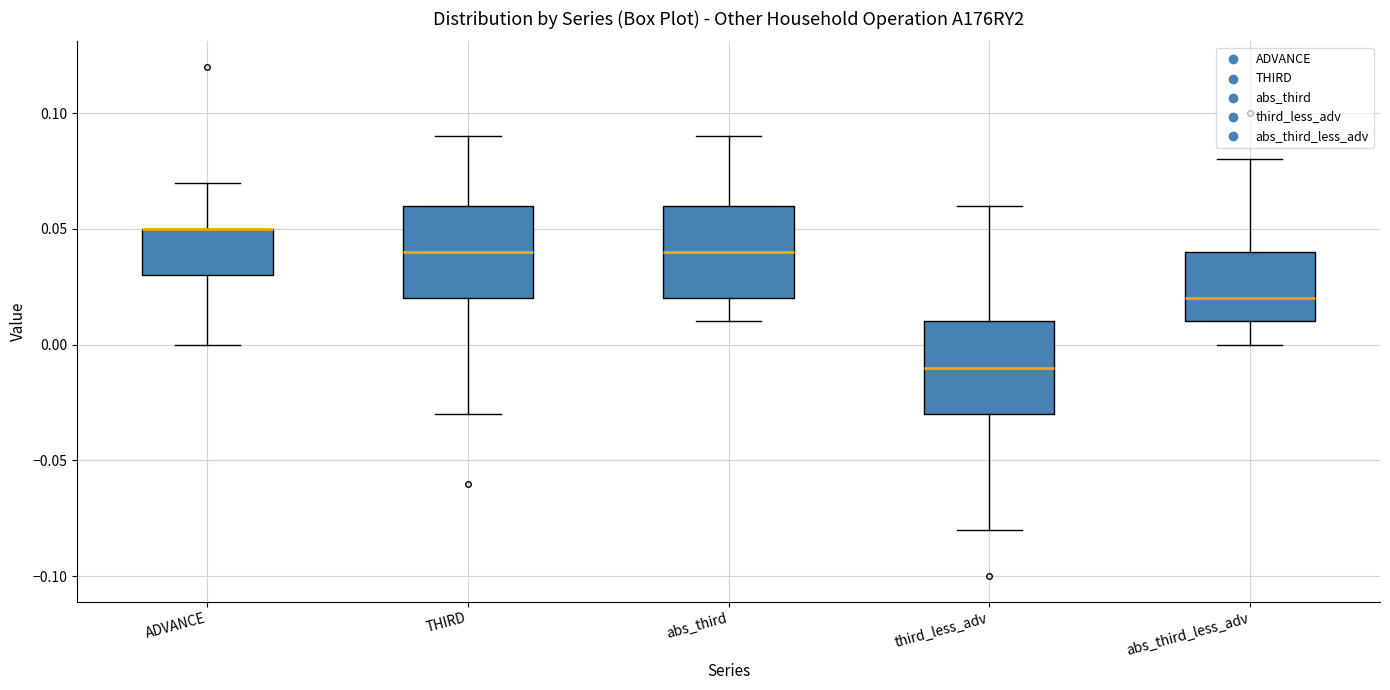

Reading left to right, transcribe this box plot: for each box, give where its median line is, the range the box spans, and where its two whiskers end, as read against the y-axis. The values are not printed on the chart, so give them approximately, as read against the axis.

ADVANCE: median 0.05 (drawn on the box's upper edge), box 0.03 to 0.05, whiskers 0.00 to 0.07
THIRD: median 0.04, box 0.02 to 0.06, whiskers -0.03 to 0.09
abs_third: median 0.04, box 0.02 to 0.06, whiskers 0.01 to 0.09
third_less_adv: median -0.01, box -0.03 to 0.01, whiskers -0.08 to 0.06
abs_third_less_adv: median 0.02, box 0.01 to 0.04, whiskers 0.00 to 0.08